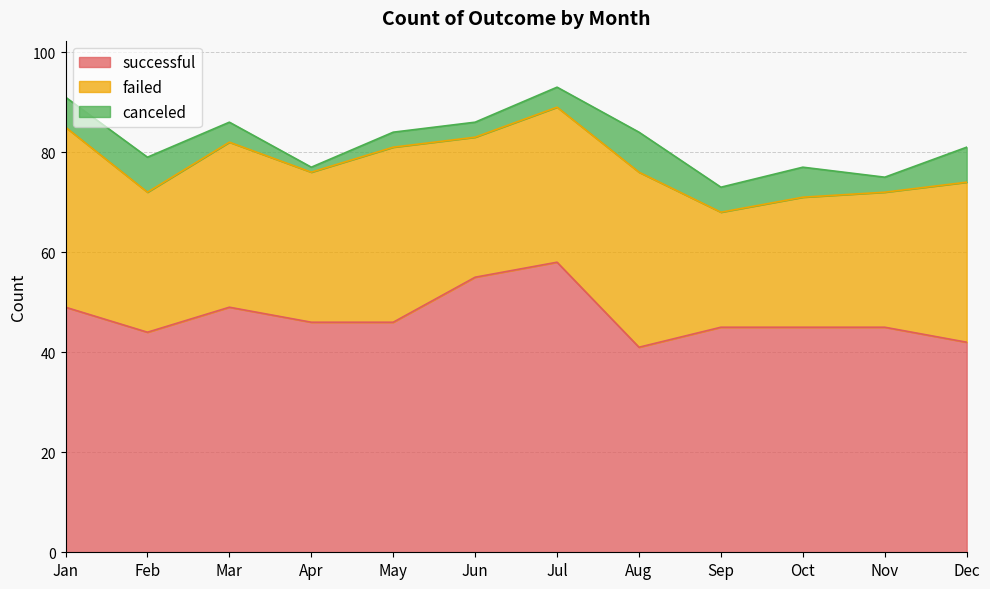

List the series in order of their peak value, lowest first.

canceled, failed, successful